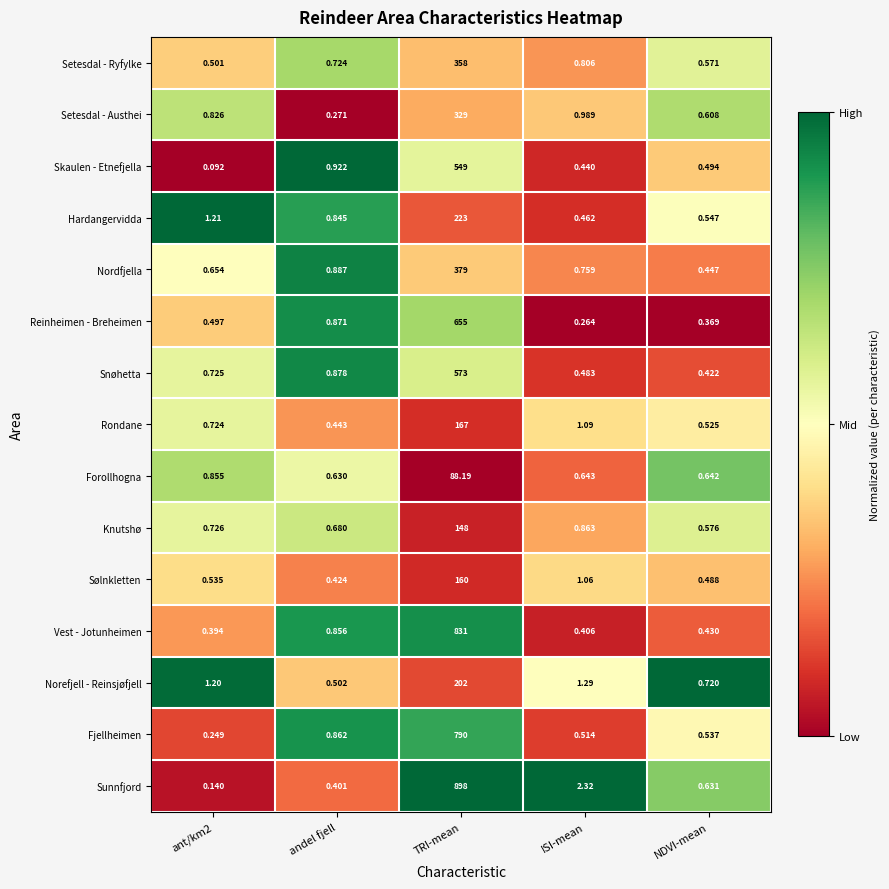

Which category has the lowest value across all series?

ant/km2